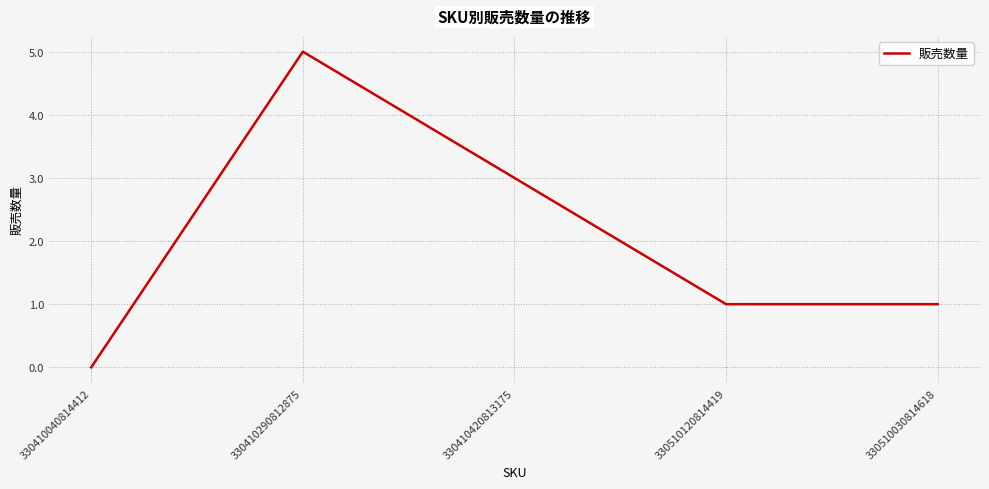

How many lines are shown in the chart?

1